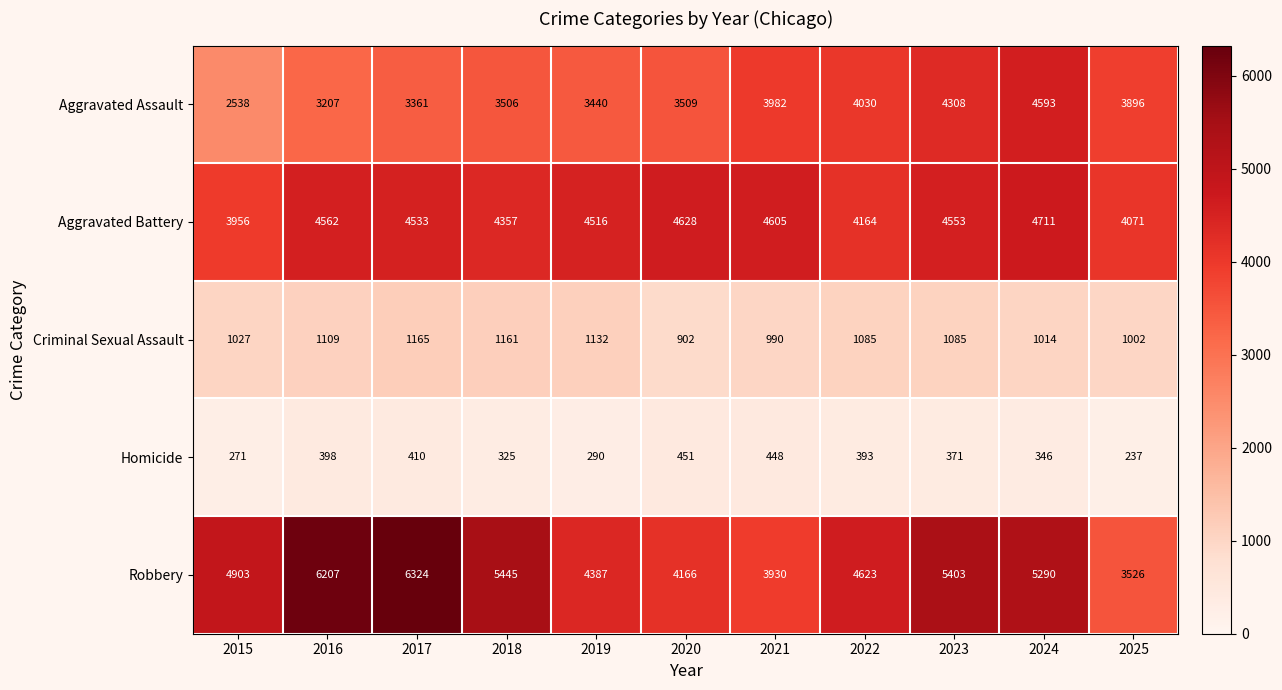

The Robbery series shows 7495 at 2018. True or false?

False